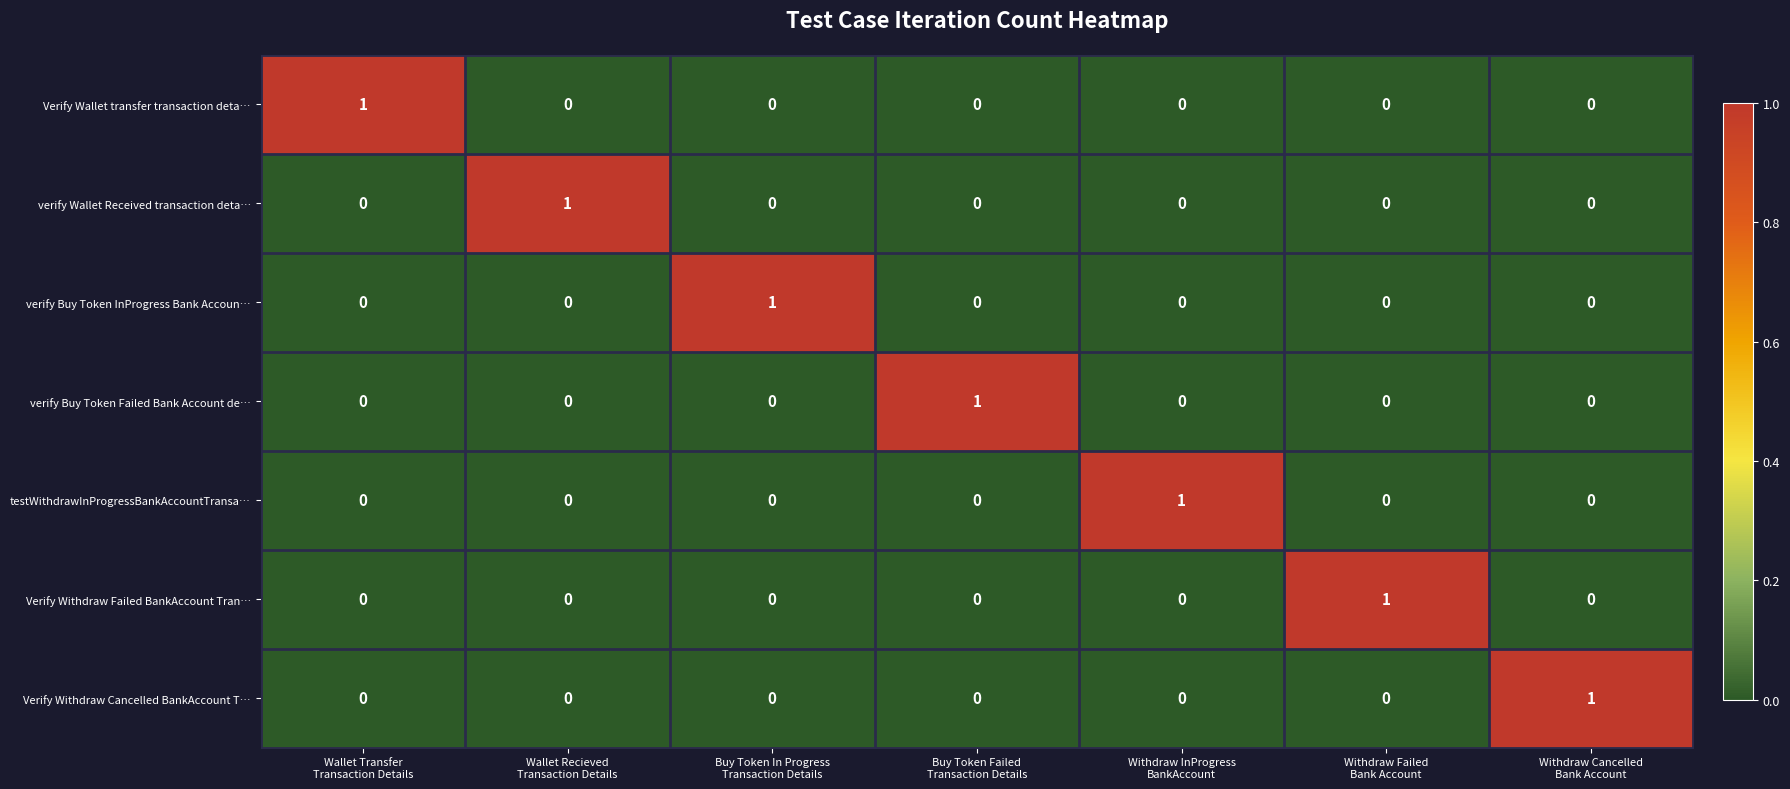

At how many categories does at least one series exceed 0?

7